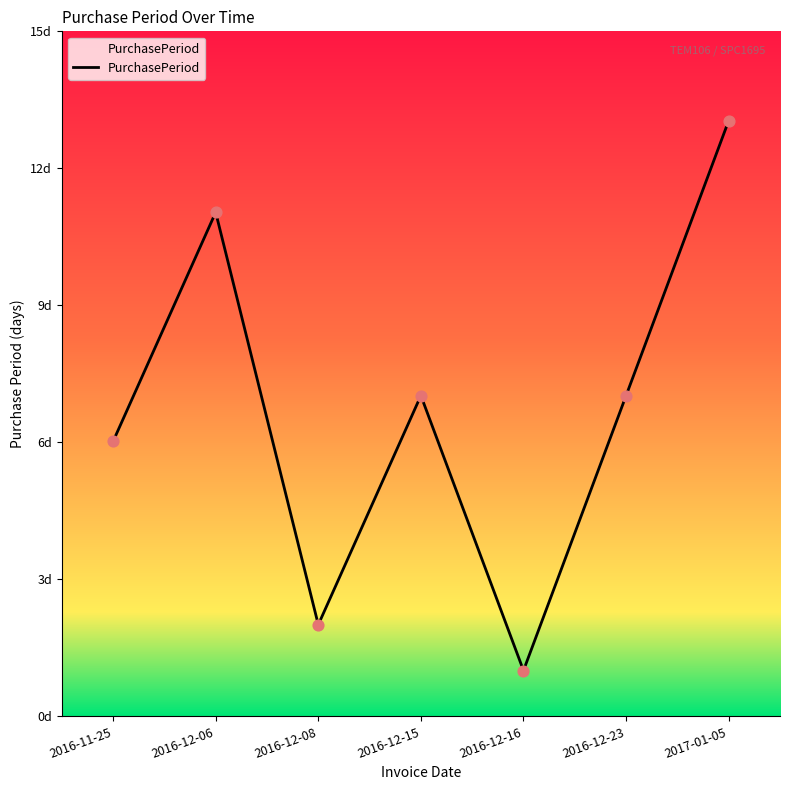

Between 2016-11-25 and 2016-12-08, which is larger?

2016-11-25